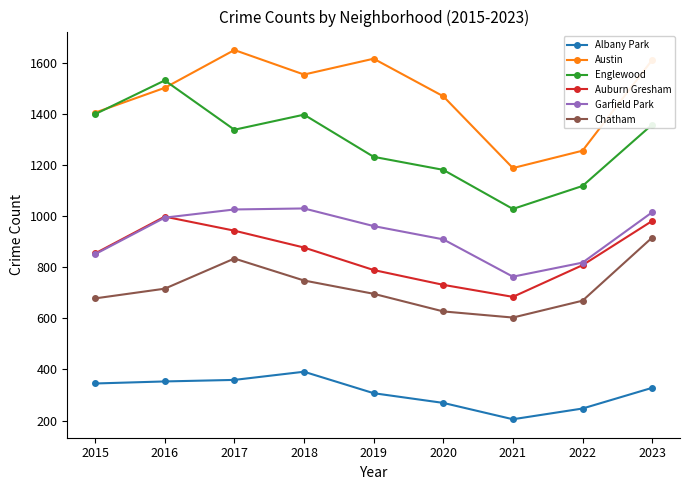

At which label does Austin reach its minimum?

2021